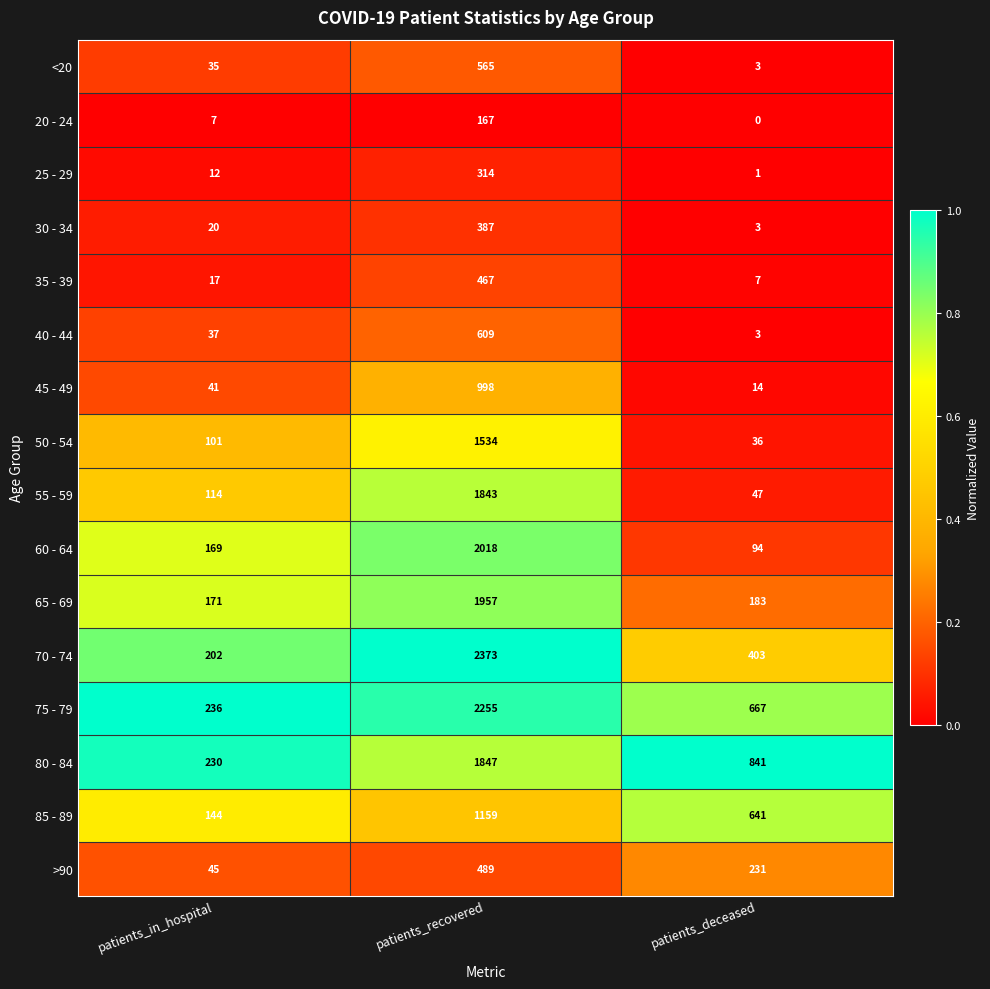

Which label corresponds to the smallest value in the chart?

patients_deceased